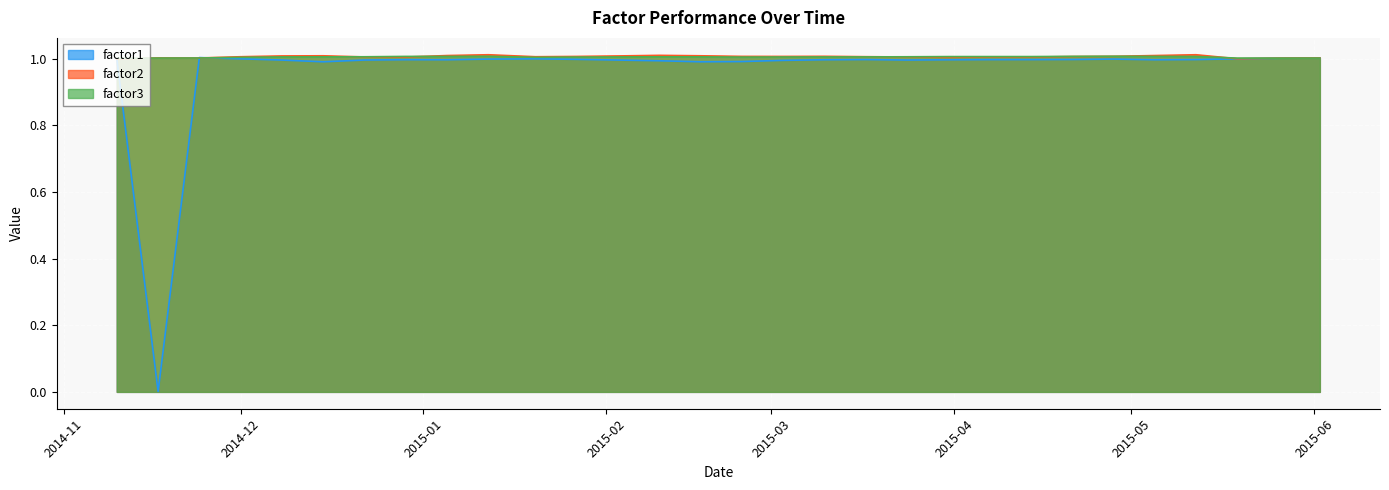

What position from the left is 2015-03-17?

19